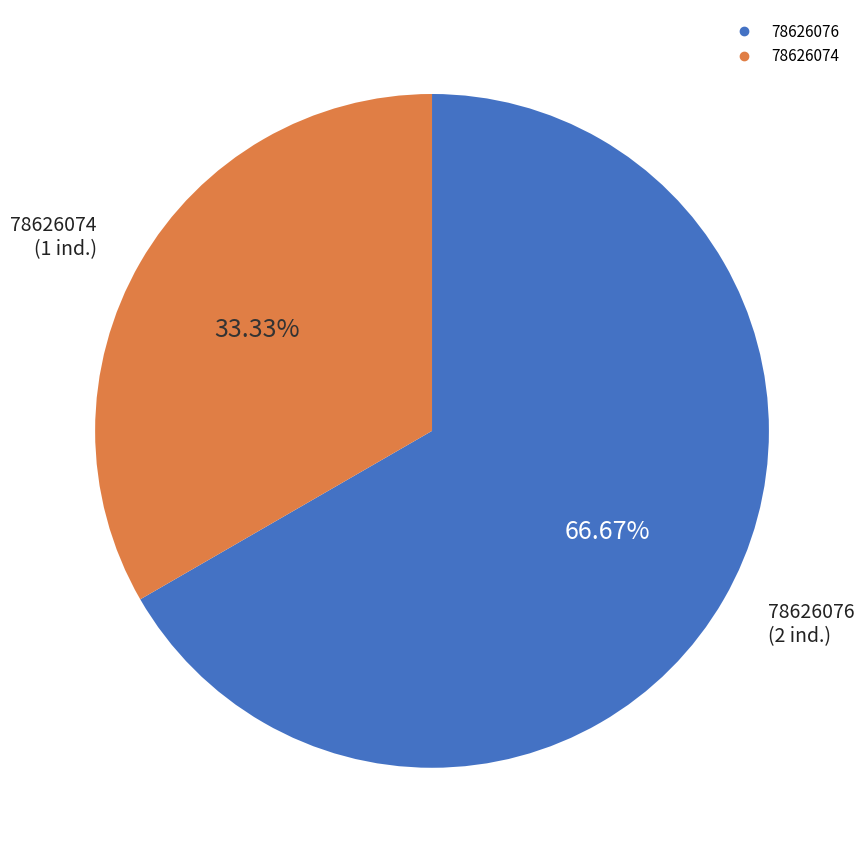

To the nearest percent, what percentage of the pie is 78626074?

33%